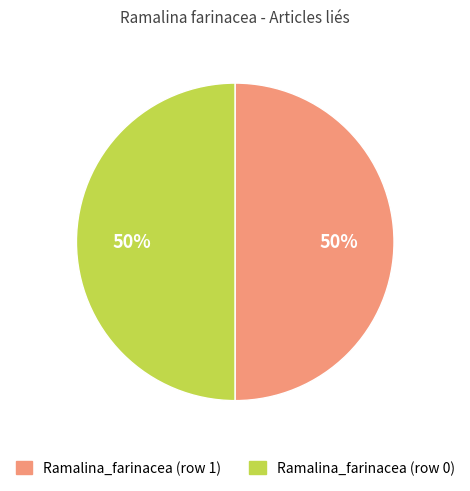

To the nearest percent, what is the average slice percentage?

50%